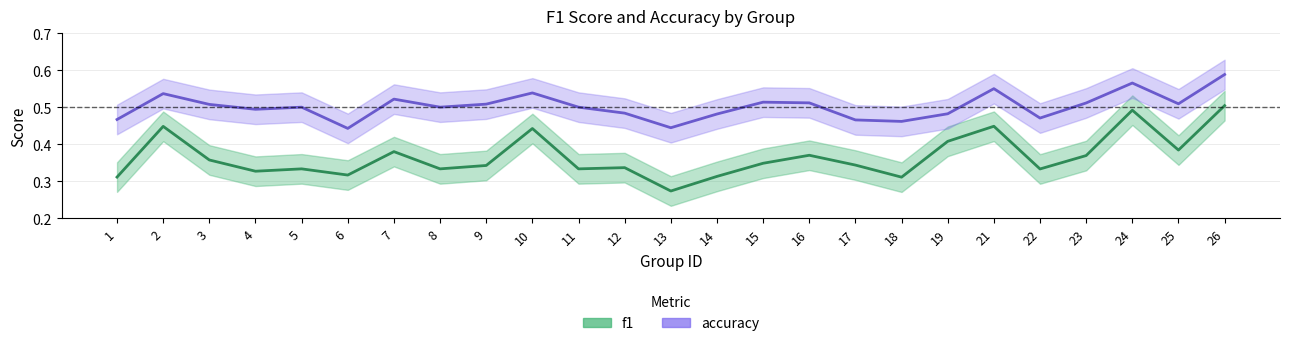

How many accuracy values are between 0 and 1?

25